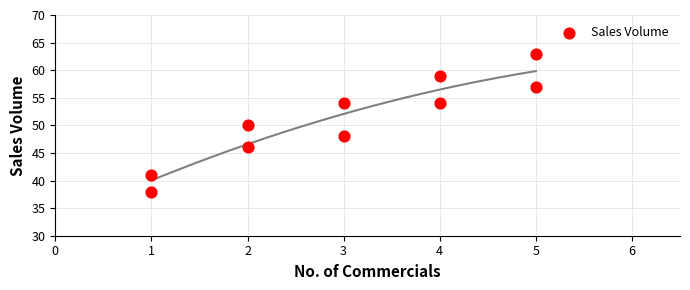

What is the average Y value?

51